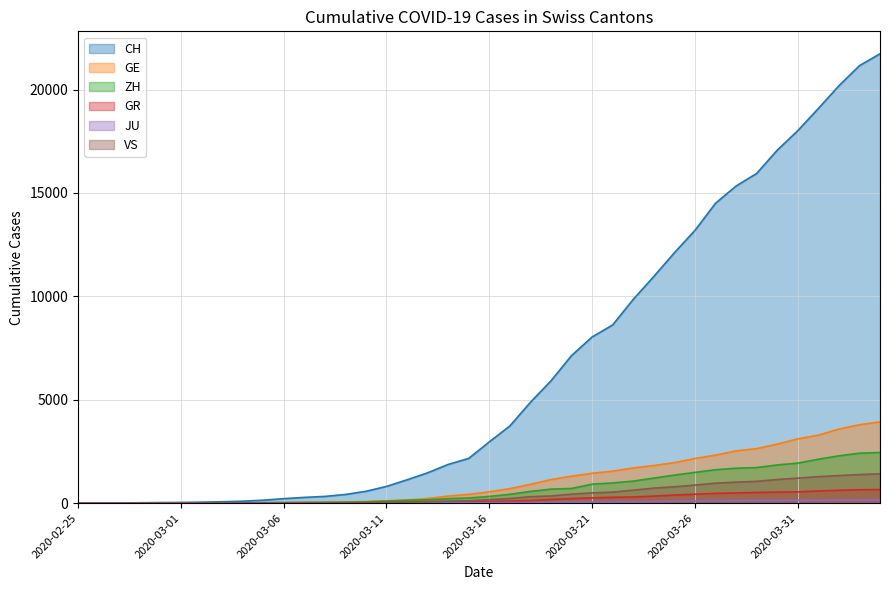

True or false: CH and VS intersect in this chart.

False